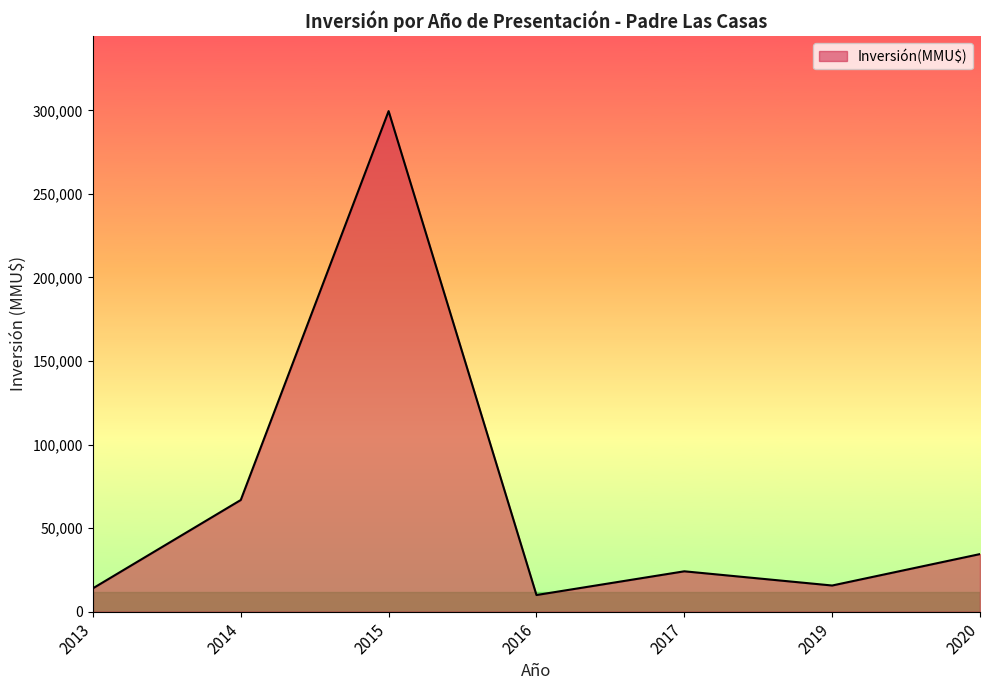

Where is the first local maximum?

2015